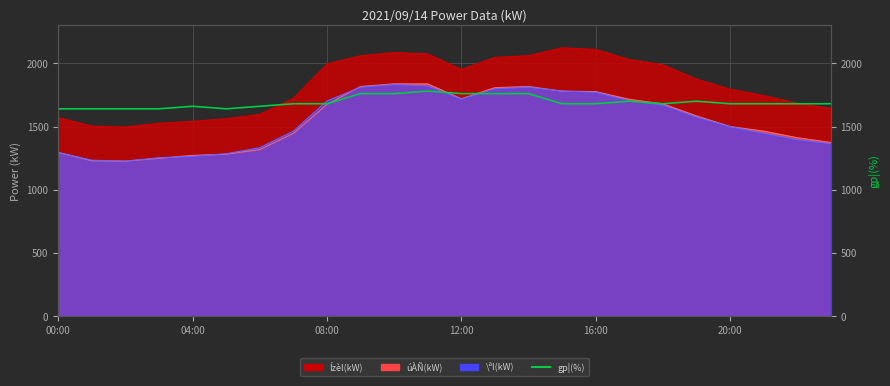

How many data points does each series have?

24